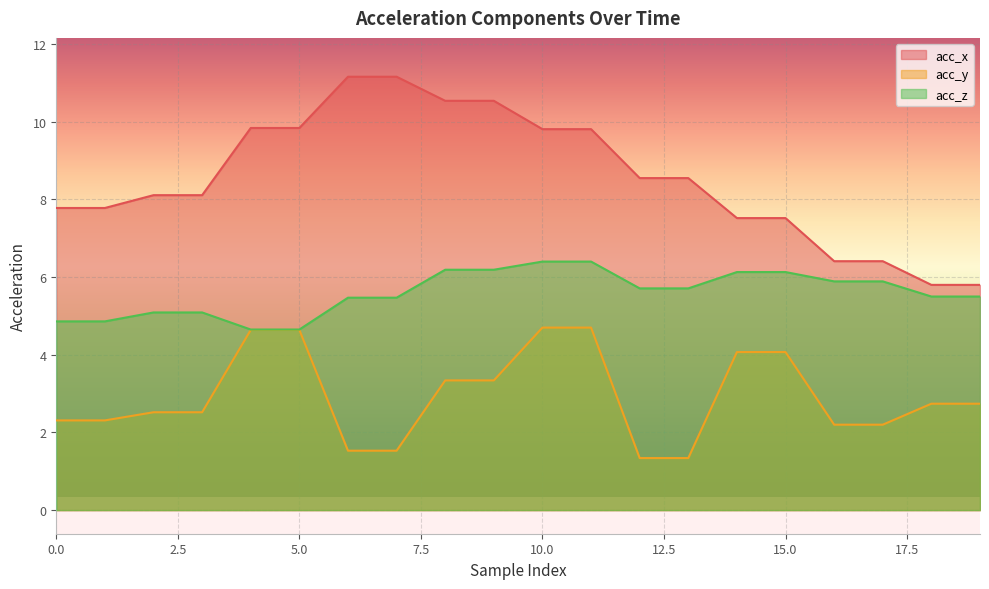

Reading left to right, list all the values displayed in this chart.

acc_x: 0=7.8	1=7.8	2=8.1	3=8.1	4=9.8	5=9.8	6=11.2	7=11.2	8=10.5	9=10.5	10=9.8	11=9.8	12=8.6	13=8.6	14=7.5	15=7.5	16=6.4	17=6.4	18=5.8	19=5.8
acc_y: 0=2.3	1=2.3	2=2.5	3=2.5	4=4.6	5=4.6	6=1.5	7=1.5	8=3.3	9=3.3	10=4.7	11=4.7	12=1.3	13=1.3	14=4.1	15=4.1	16=2.2	17=2.2	18=2.7	19=2.7
acc_z: 0=4.9	1=4.9	2=5.1	3=5.1	4=4.7	5=4.7	6=5.5	7=5.5	8=6.2	9=6.2	10=6.4	11=6.4	12=5.7	13=5.7	14=6.1	15=6.1	16=5.9	17=5.9	18=5.5	19=5.5